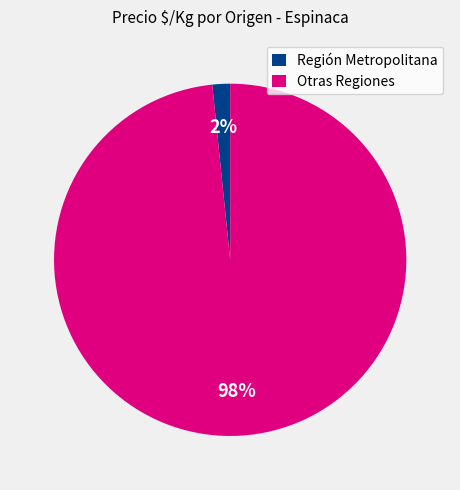

How many slices are in this pie chart?

2